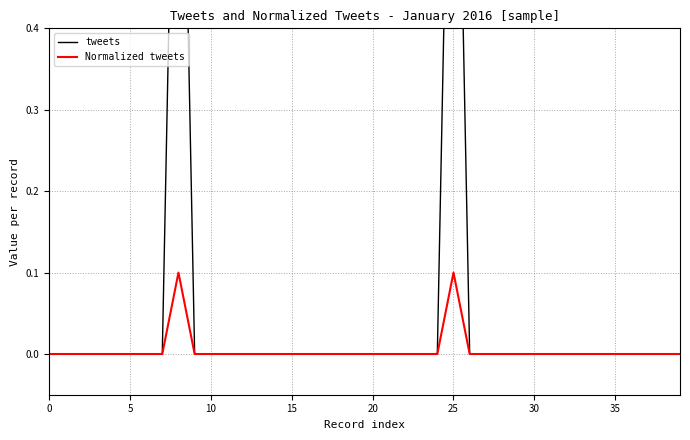

Rank the series by their average value, from highest to lowest.

tweets, Normalized tweets